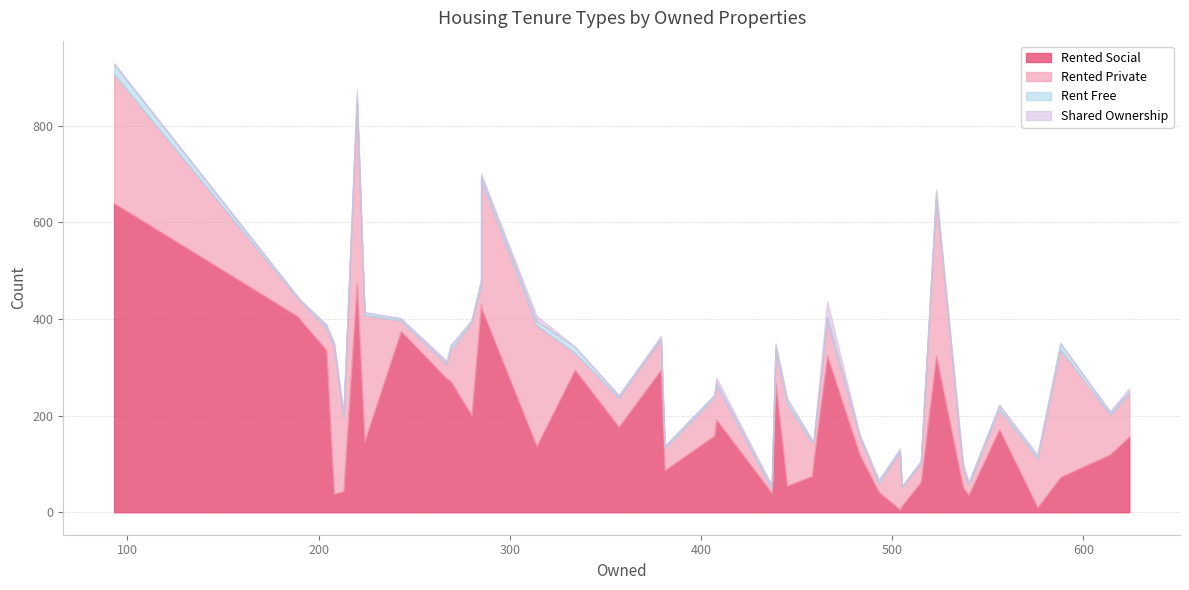

True or false: shared_ownership has a value of -20 at 407.

False